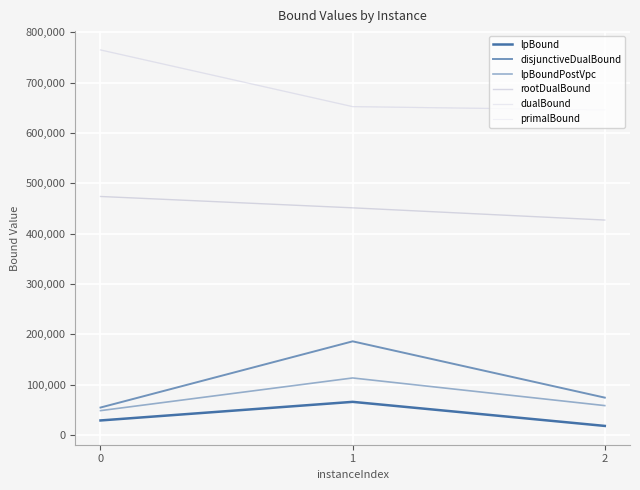

How many lines are shown in the chart?

6